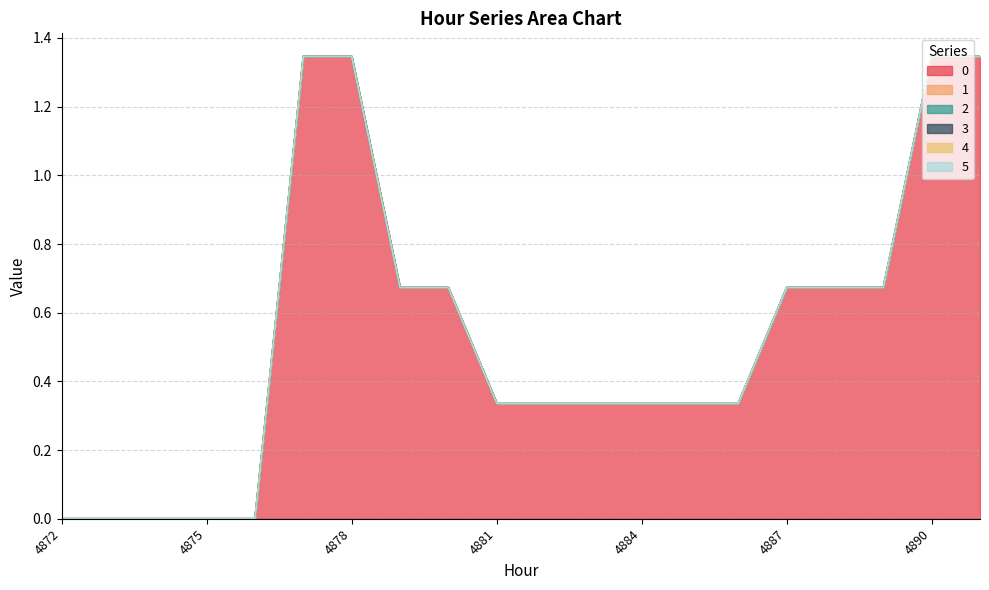

The value of 0 at 4875 is 0.0. True or false?

True